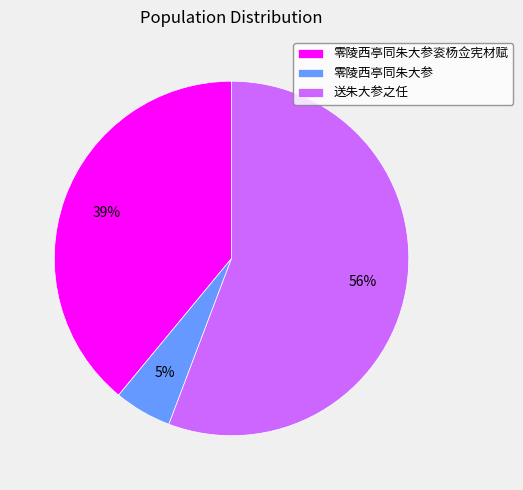

To the nearest percent, what is the average slice percentage?

33%